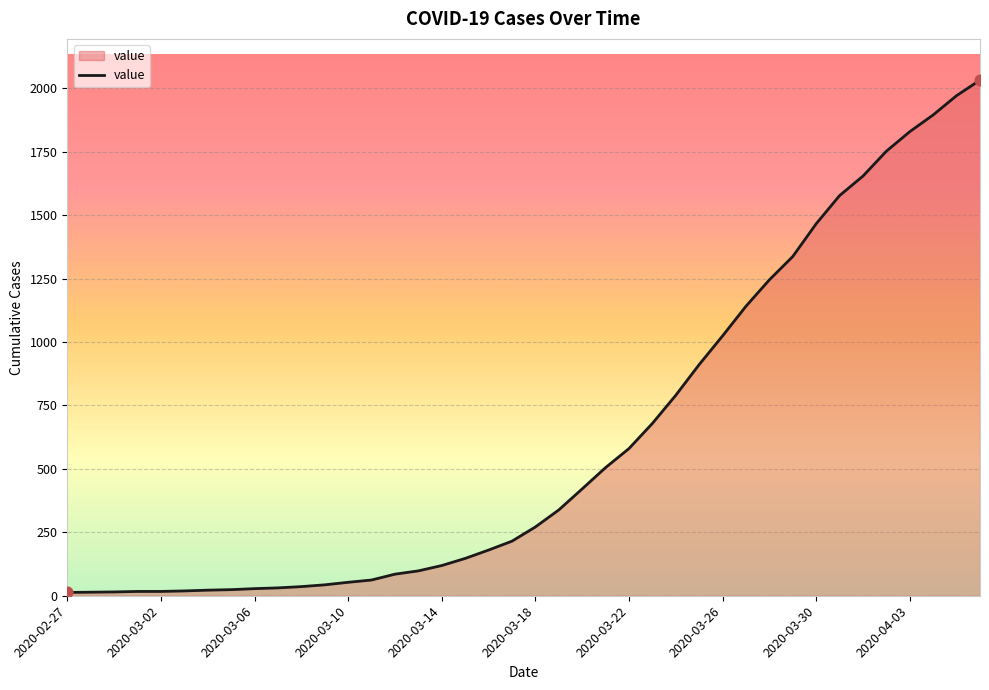

What is the greatest value displayed?

2032